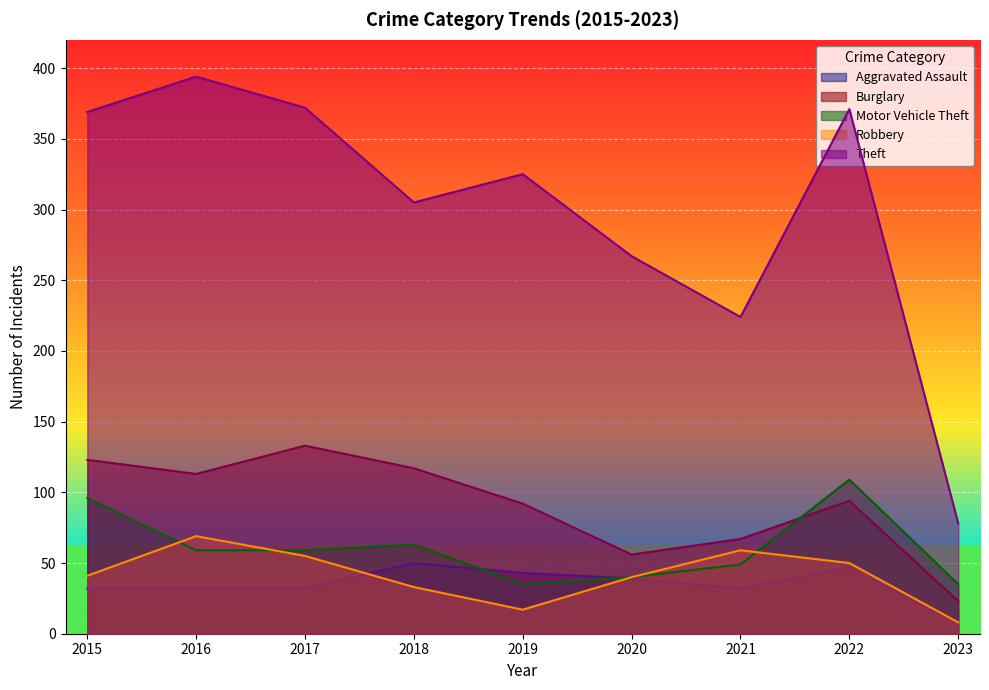

Is it true that Theft equals 369 at 2015?

True